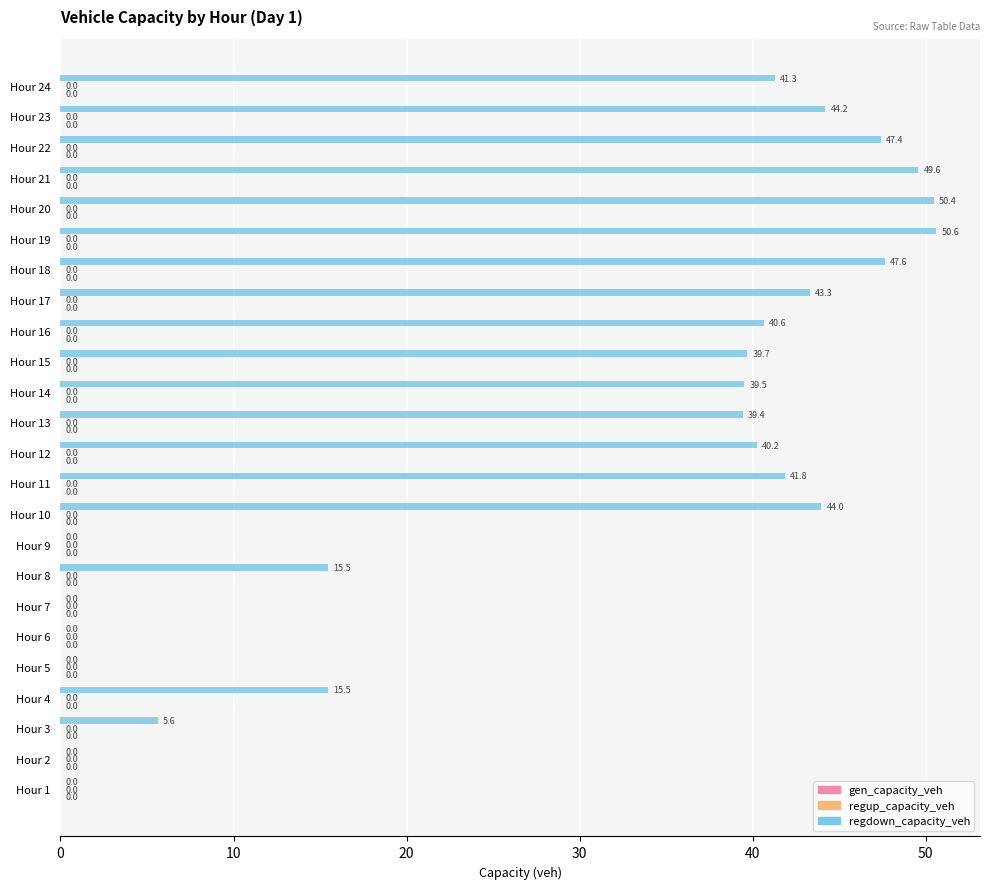

What value does the data have at Hour 3?

5.6